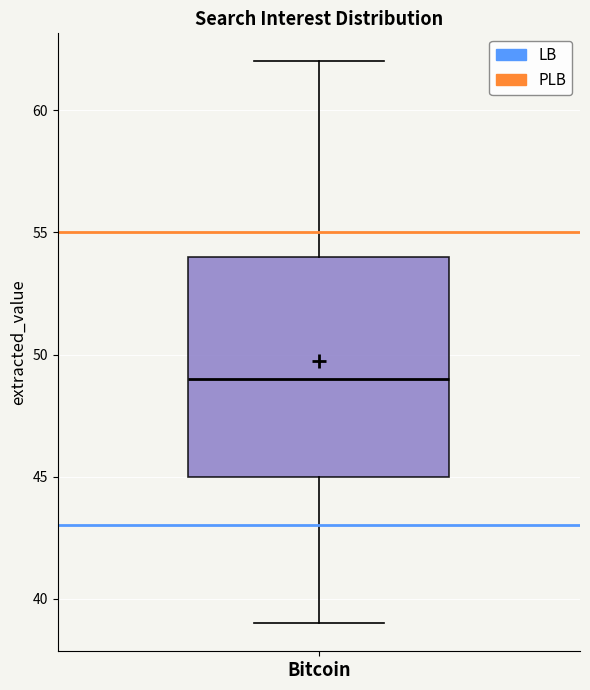

Transcribe this box plot: give where the median line is, the range the box spans, and where the two whiskers end, as read against the y-axis. The values are not printed on the chart, so give them approximately, as read against the axis.

median 49, box 45 to 54, whiskers 39 to 62